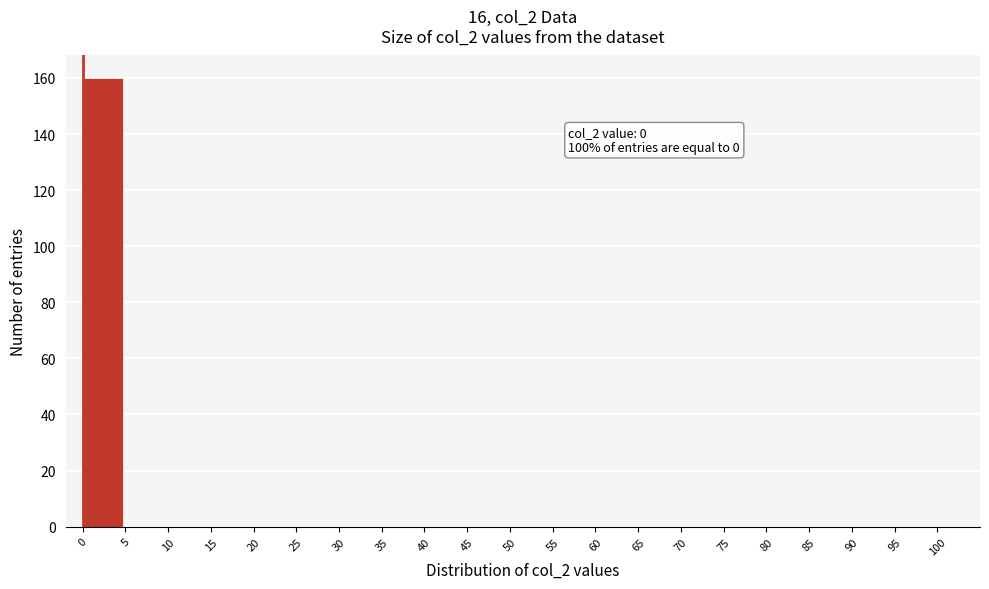

Which range on the x-axis has the tallest bar?

0 to 5